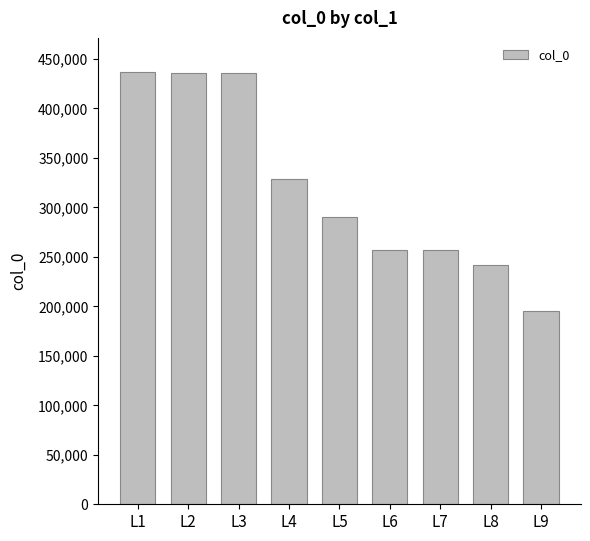

What is the value of the 5th bar from the left?

290249